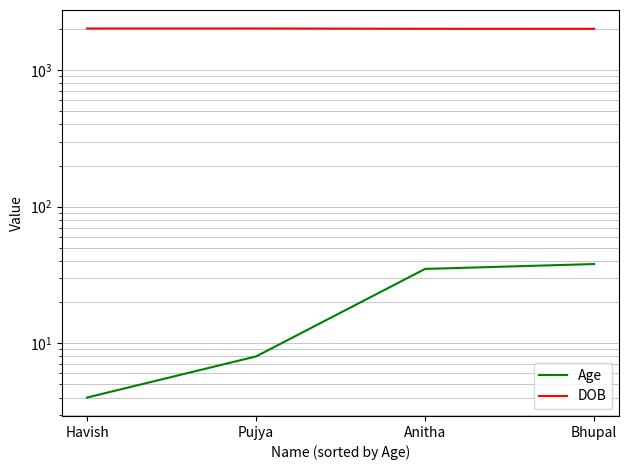

At which label is Age closest to 21?

Pujya